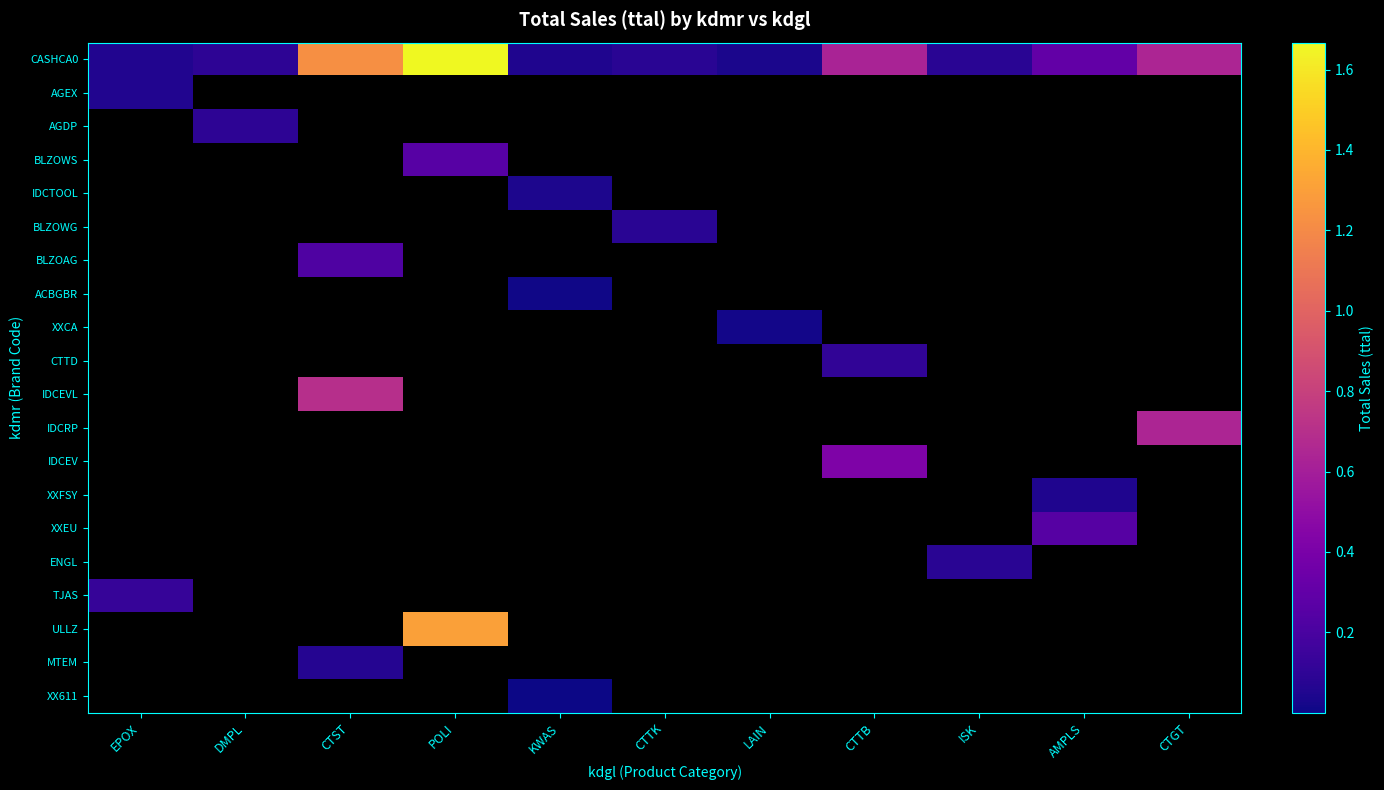

Reading right to left, what are all the values shown in this chart?

CASHCA0: CTGT=640000	AMPLS=302000	ISK=84000	CTTB=630000	LAIN=36000	CTTK=81000	KWAS=51000	POLI=1667000	CTST=1228000	DMPL=93000	EPOX=55000
AGEX: CTGT=0	AMPLS=0	ISK=0	CTTB=0	LAIN=0	CTTK=0	KWAS=0	POLI=0	CTST=0	DMPL=0	EPOX=55000
AGDP: CTGT=0	AMPLS=0	ISK=0	CTTB=0	LAIN=0	CTTK=0	KWAS=0	POLI=0	CTST=0	DMPL=93000	EPOX=0
BLZOWS: CTGT=0	AMPLS=0	ISK=0	CTTB=0	LAIN=0	CTTK=0	KWAS=0	POLI=260000	CTST=0	DMPL=0	EPOX=0
IDCTOOL: CTGT=0	AMPLS=0	ISK=0	CTTB=0	LAIN=0	CTTK=0	KWAS=40000	POLI=0	CTST=0	DMPL=0	EPOX=0
BLZOWG: CTGT=0	AMPLS=0	ISK=0	CTTB=0	LAIN=0	CTTK=81000	KWAS=0	POLI=0	CTST=0	DMPL=0	EPOX=0
BLZOAG: CTGT=0	AMPLS=0	ISK=0	CTTB=0	LAIN=0	CTTK=0	KWAS=0	POLI=0	CTST=225000	DMPL=0	EPOX=0
ACBGBR: CTGT=0	AMPLS=0	ISK=0	CTTB=0	LAIN=0	CTTK=0	KWAS=8000	POLI=0	CTST=0	DMPL=0	EPOX=0
XXCA: CTGT=0	AMPLS=0	ISK=0	CTTB=0	LAIN=18000	CTTK=0	KWAS=0	POLI=0	CTST=0	DMPL=0	EPOX=0
CTTD: CTGT=0	AMPLS=0	ISK=0	CTTB=105000	LAIN=0	CTTK=0	KWAS=0	POLI=0	CTST=0	DMPL=0	EPOX=0
IDCEVL: CTGT=0	AMPLS=0	ISK=0	CTTB=0	LAIN=0	CTTK=0	KWAS=0	POLI=0	CTST=702000	DMPL=0	EPOX=0
IDCRP: CTGT=640000	AMPLS=0	ISK=0	CTTB=0	LAIN=0	CTTK=0	KWAS=0	POLI=0	CTST=0	DMPL=0	EPOX=0
IDCEV: CTGT=0	AMPLS=0	ISK=0	CTTB=420000	LAIN=0	CTTK=0	KWAS=0	POLI=0	CTST=0	DMPL=0	EPOX=0
XXFSY: CTGT=0	AMPLS=52000	ISK=0	CTTB=0	LAIN=0	CTTK=0	KWAS=0	POLI=0	CTST=0	DMPL=0	EPOX=0
XXEU: CTGT=0	AMPLS=250000	ISK=0	CTTB=0	LAIN=0	CTTK=0	KWAS=0	POLI=0	CTST=0	DMPL=0	EPOX=0
ENGL: CTGT=0	AMPLS=0	ISK=84000	CTTB=0	LAIN=0	CTTK=0	KWAS=0	POLI=0	CTST=0	DMPL=0	EPOX=0
TJAS: CTGT=0	AMPLS=0	ISK=0	CTTB=0	LAIN=0	CTTK=0	KWAS=0	POLI=0	CTST=0	DMPL=0	EPOX=129000
ULLZ: CTGT=0	AMPLS=0	ISK=0	CTTB=0	LAIN=0	CTTK=0	KWAS=0	POLI=1307000	CTST=0	DMPL=0	EPOX=0
MTEM: CTGT=0	AMPLS=0	ISK=0	CTTB=0	LAIN=0	CTTK=0	KWAS=0	POLI=0	CTST=69000	DMPL=0	EPOX=0
XX611: CTGT=0	AMPLS=0	ISK=0	CTTB=0	LAIN=0	CTTK=0	KWAS=3000	POLI=0	CTST=0	DMPL=0	EPOX=0